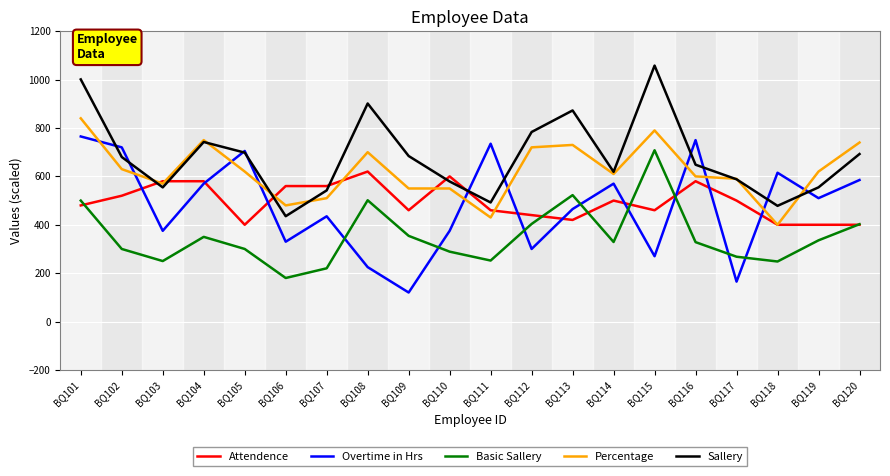

Is it true that Percentage equals 620.0 at BQ119?

True